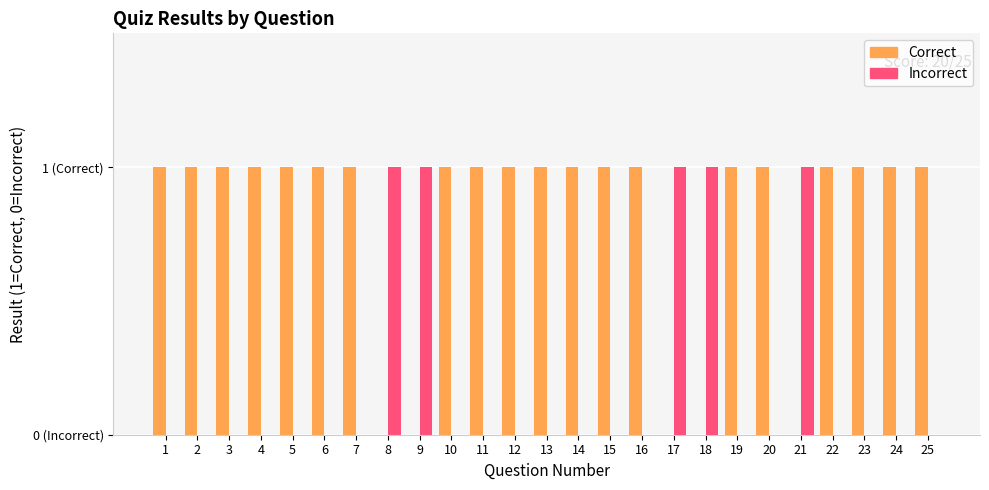

What are all the series names shown in the legend?

Correct, Incorrect